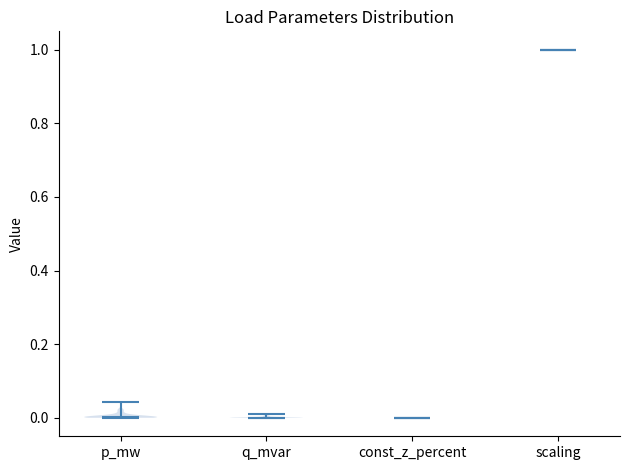

Reading left to right, read every violin against the y-axis: where its median line is, and the lowest and highest points it reaches. The values are not printed on the chart, so give them approximately, as read against the axis.

p_mw: median line 0.00, lowest point 0.00, highest point 0.04
q_mvar: median line 0.00, lowest point 0.00, highest point 0.02
const_z_percent: median line 0.00, lowest point 0.00, highest point 0.00
scaling: median line 1.00, lowest point 1.00, highest point 1.00